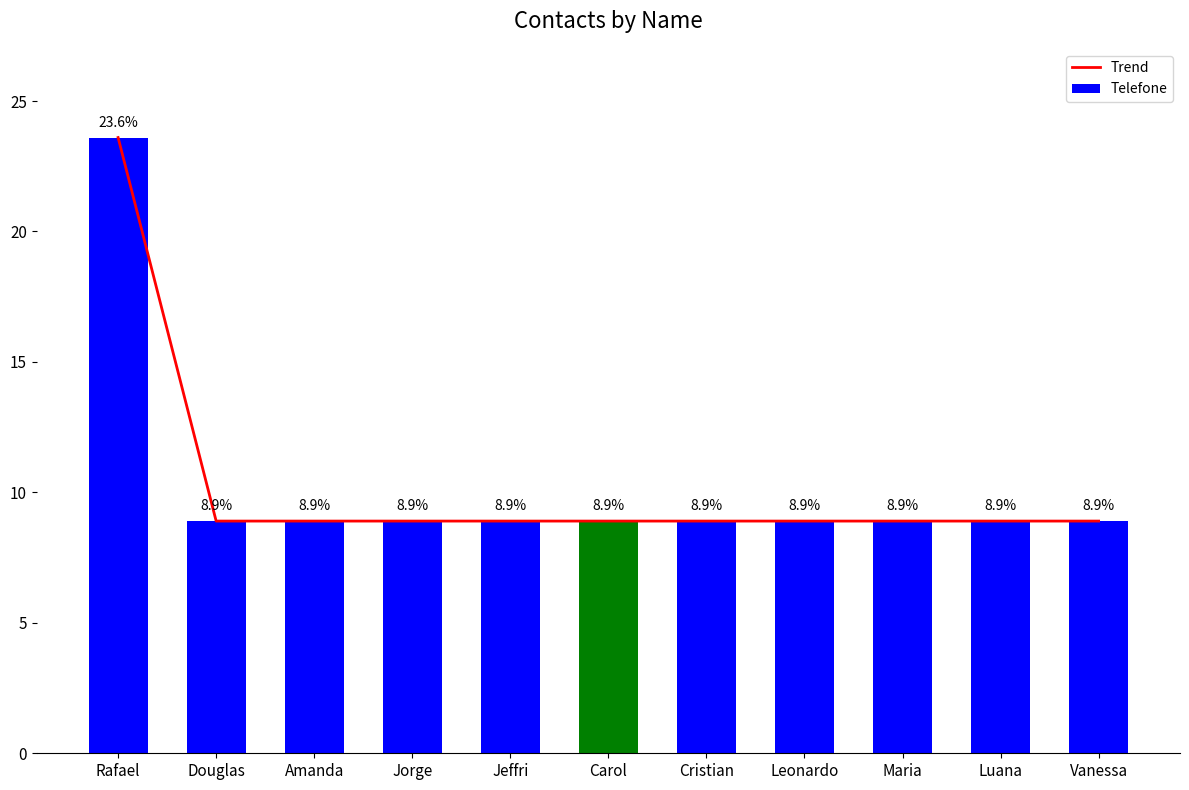

The value of Telefone at Cristian is 2.6. True or false?

False